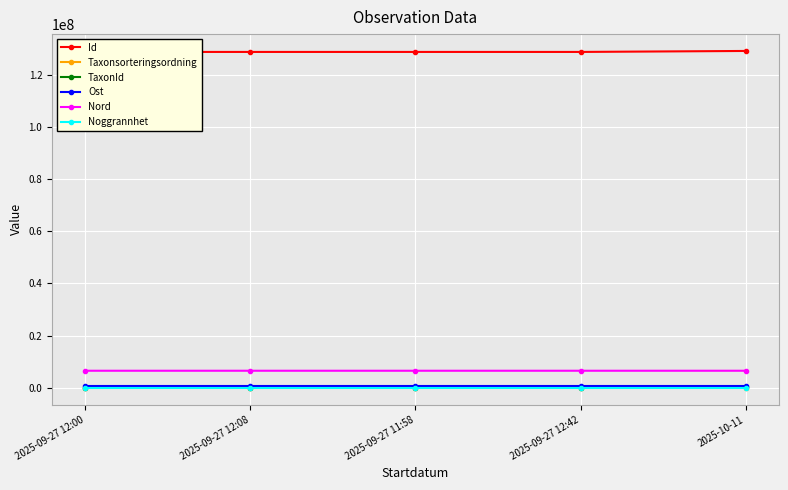

What is the maximum value shown in the chart?

129107699